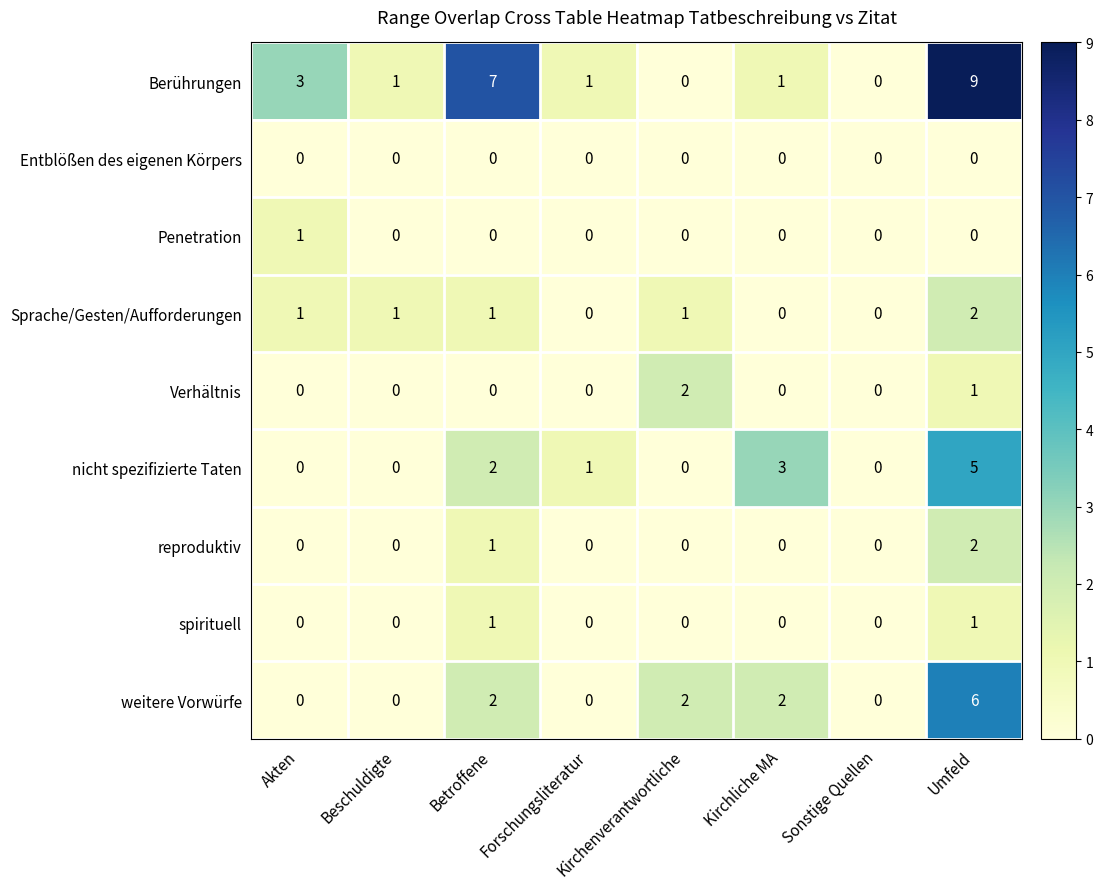

What is the difference between the second highest and minimum values in the Berührungen series?

7